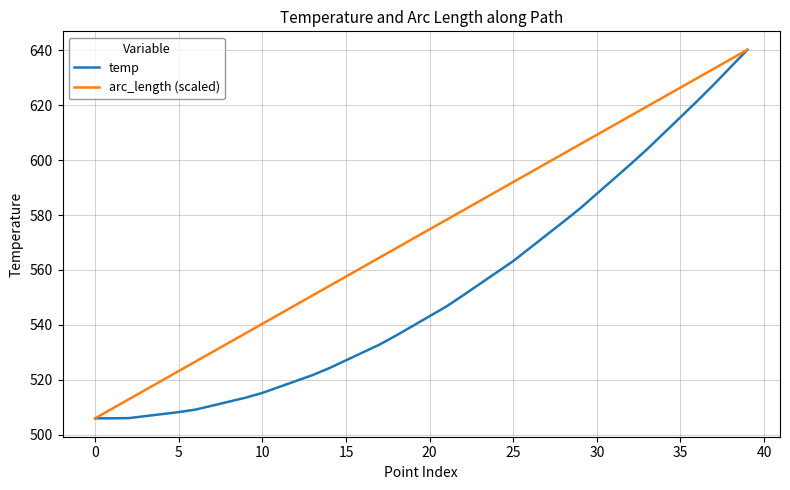

List the series in order of their overall mean, lowest first.

temp, arc_length (scaled)